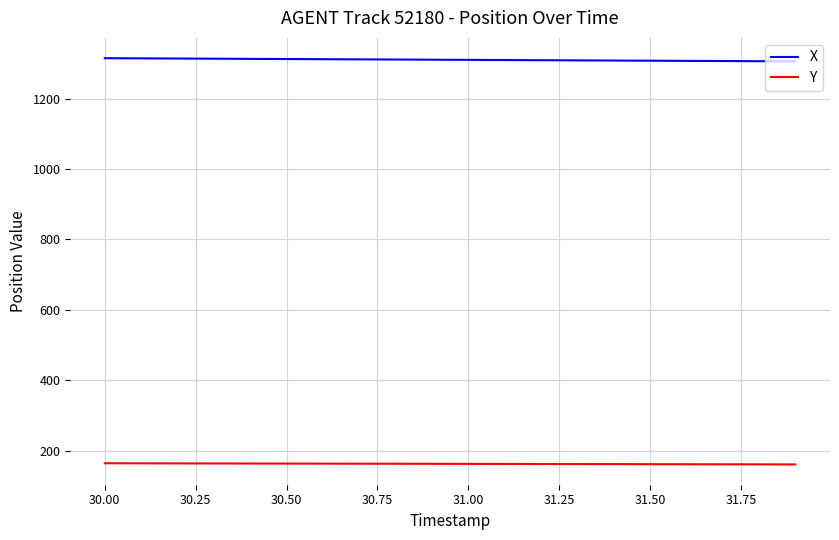

True or false: Y and X intersect in this chart.

False